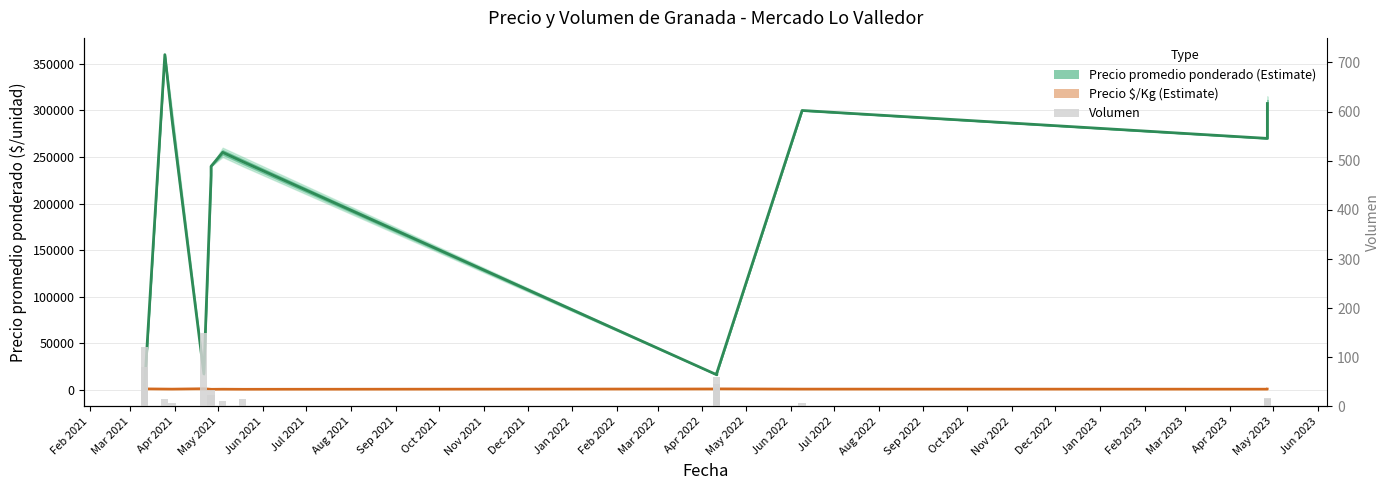

What is the sum of the Precio promedio ponderado values at Feb 2021 and Feb 2022?

274800